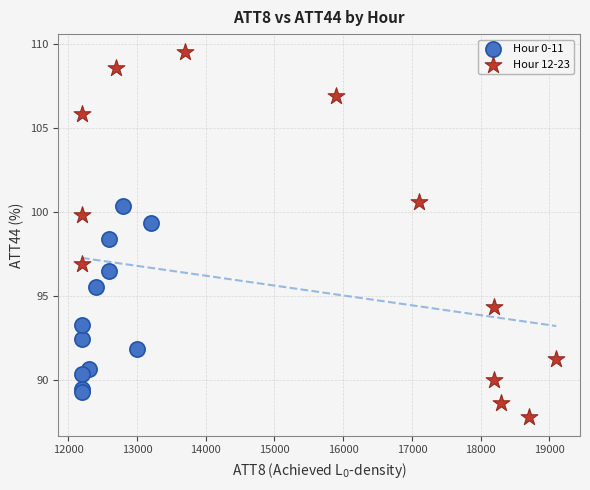

Which series reaches the maximum Y coordinate?

Hour 12-23